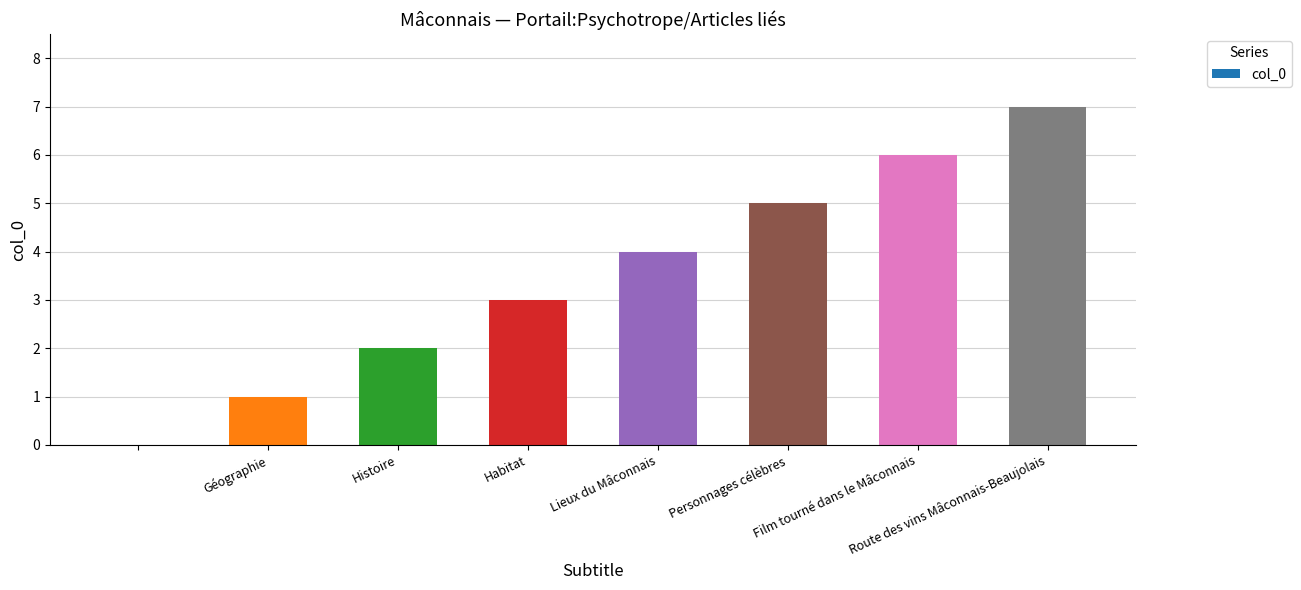

What is the sum of all values?

28